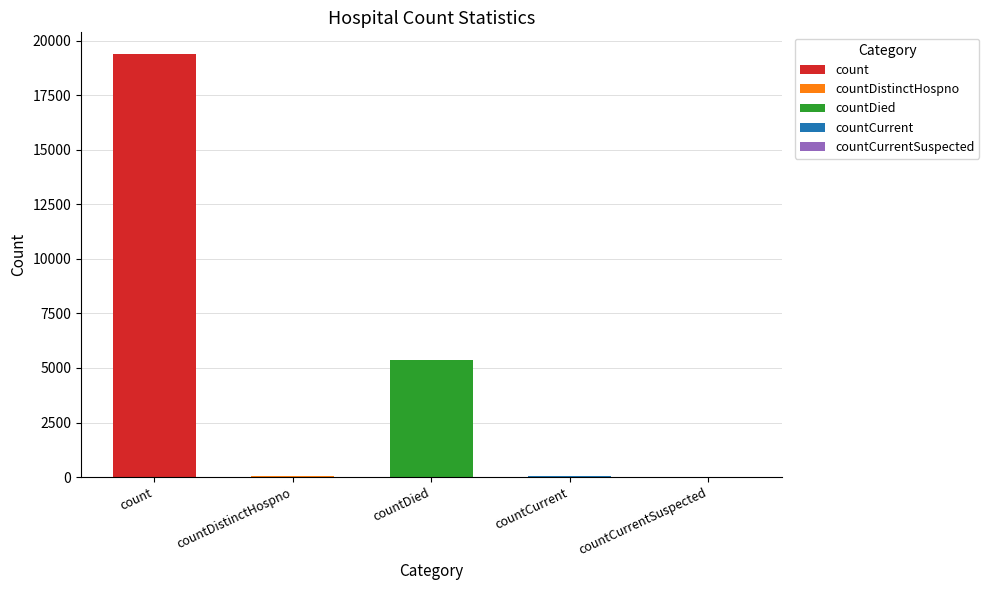

Reading left to right, list all the values displayed in this chart.

count=19420	countDistinctHospno=38	countDied=5357	countCurrent=60	countCurrentSuspected=0